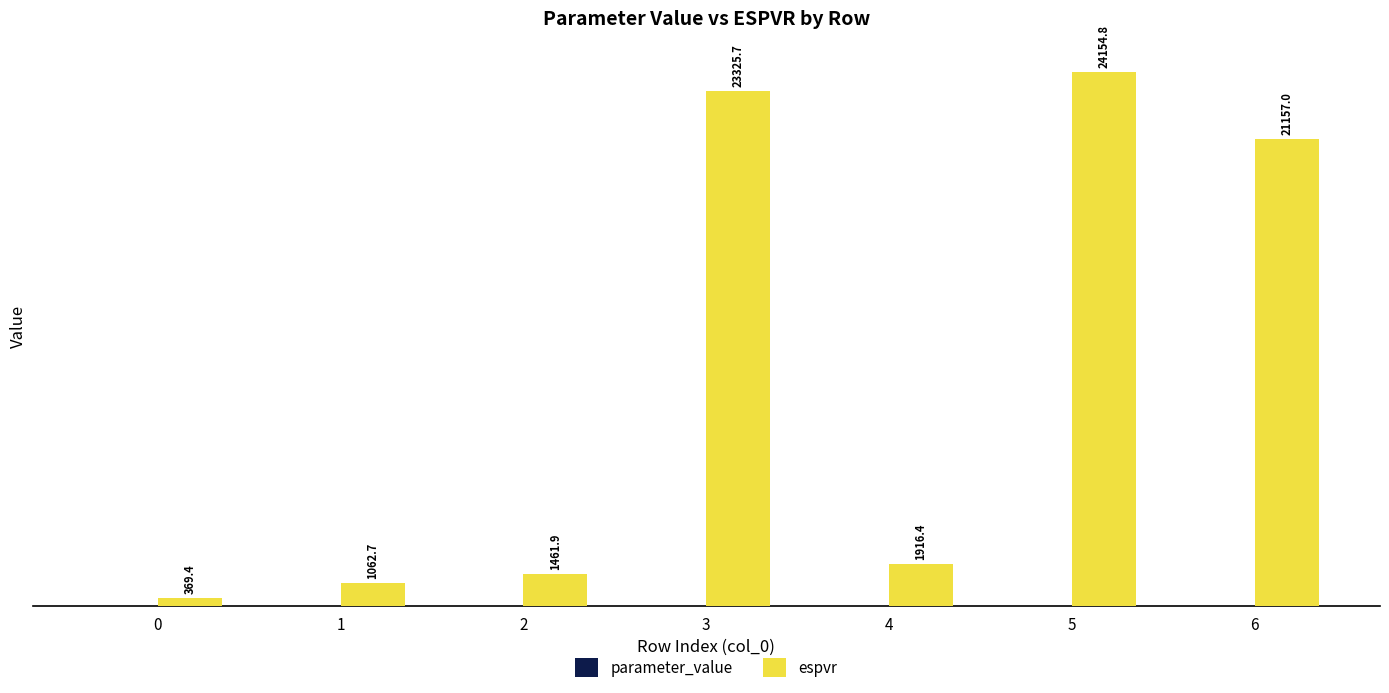

Which series has the largest total across all categories?

espvr